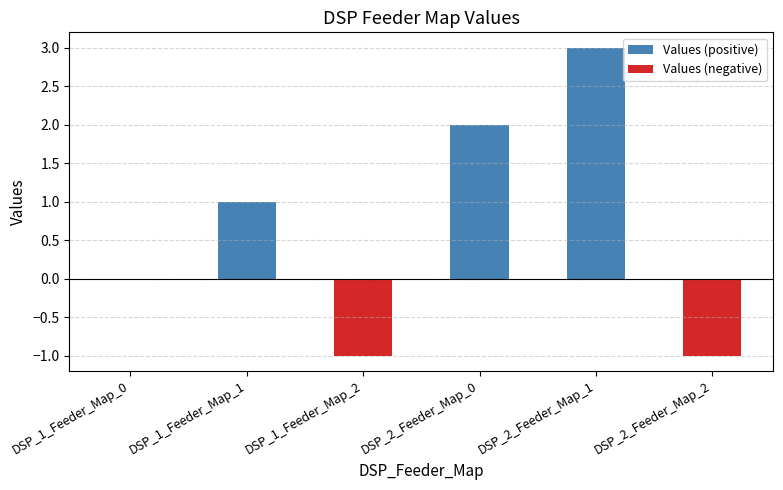

Which series has the widest spread of values?

Values (positive)